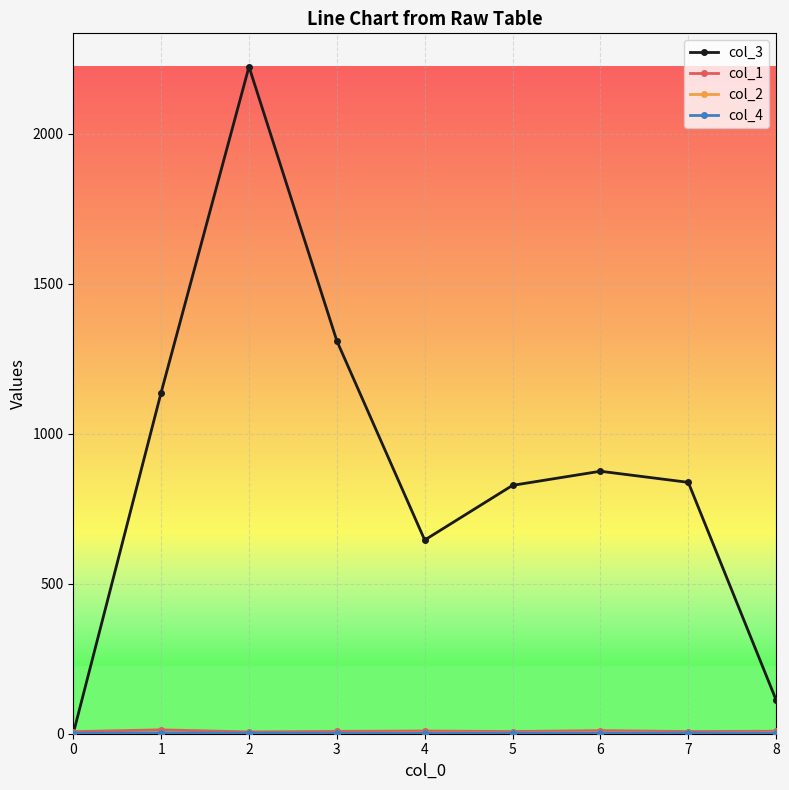

What is the total value across all series at 5?

840.0